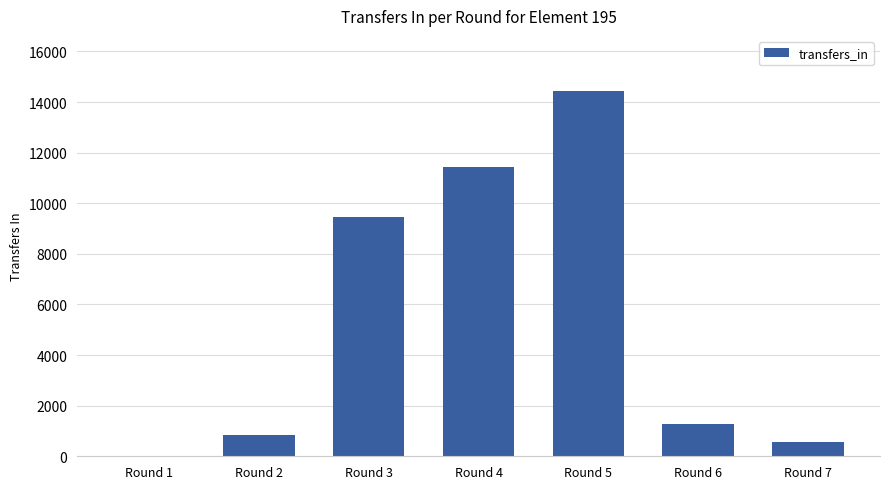

Is it true that the value at Round 3 is 15656?

False